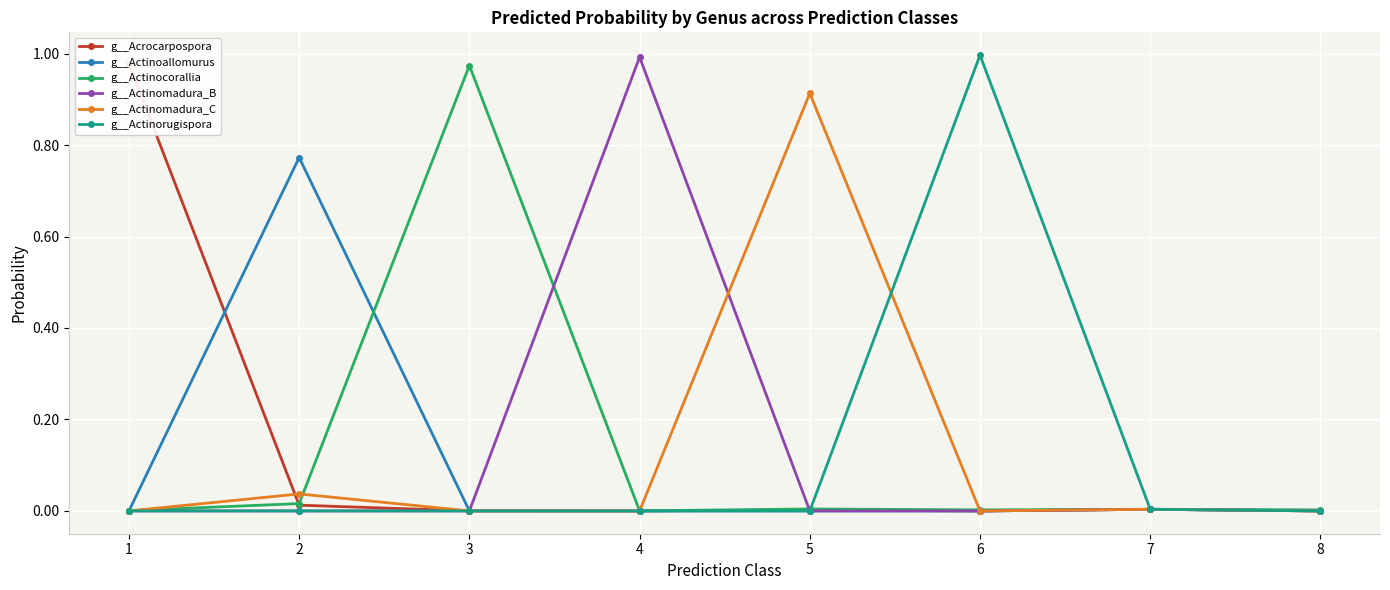

Which category has the lowest value in the g__Actinoallomurus series?

4